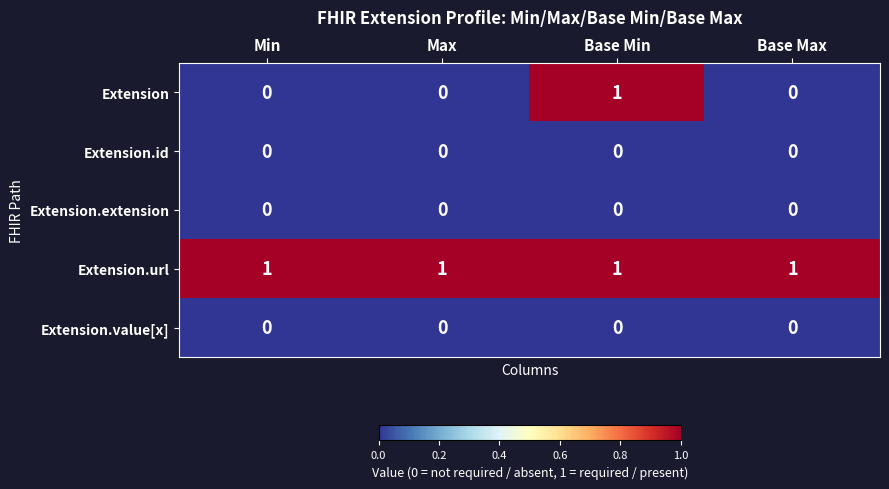

Reading left to right, extract all data points from this chart.

Extension: Min=0	Max=0	Base Min=1	Base Max=0
Extension.id: Min=0	Max=0	Base Min=0	Base Max=0
Extension.extension: Min=0	Max=0	Base Min=0	Base Max=0
Extension.url: Min=1	Max=1	Base Min=1	Base Max=1
Extension.value[x]: Min=0	Max=0	Base Min=0	Base Max=0